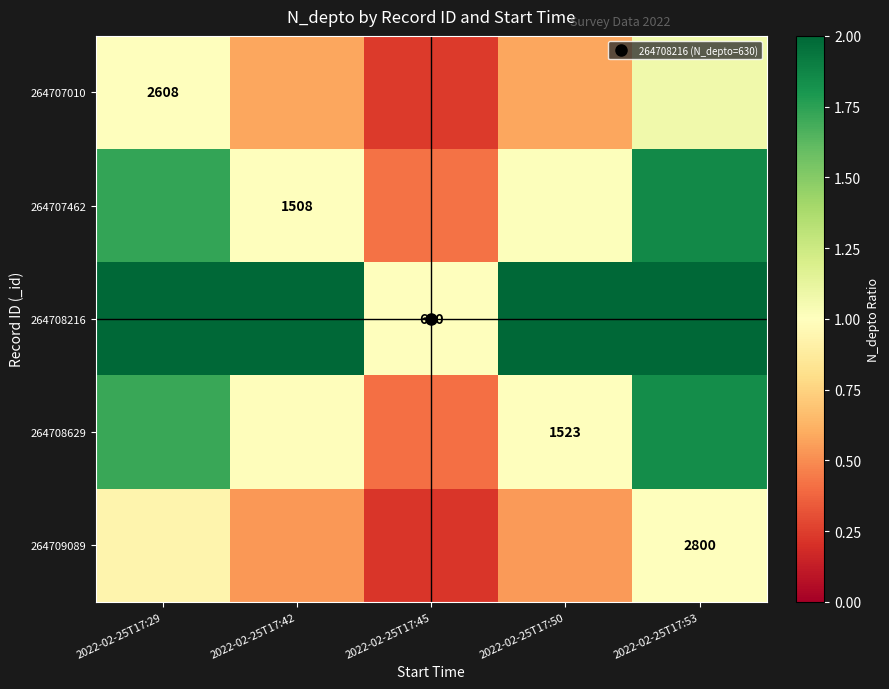

What is the difference between the highest and lowest values at 2022-02-25T17:53?

3.4